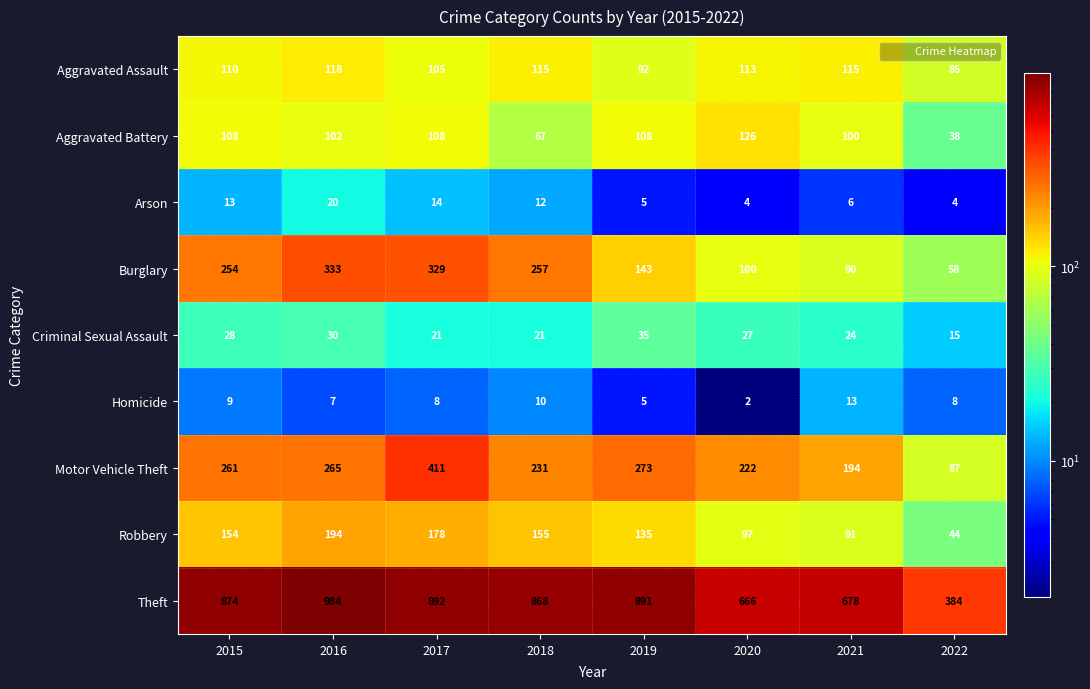

Is it true that Criminal Sexual Assault equals 33 at 2021?

False